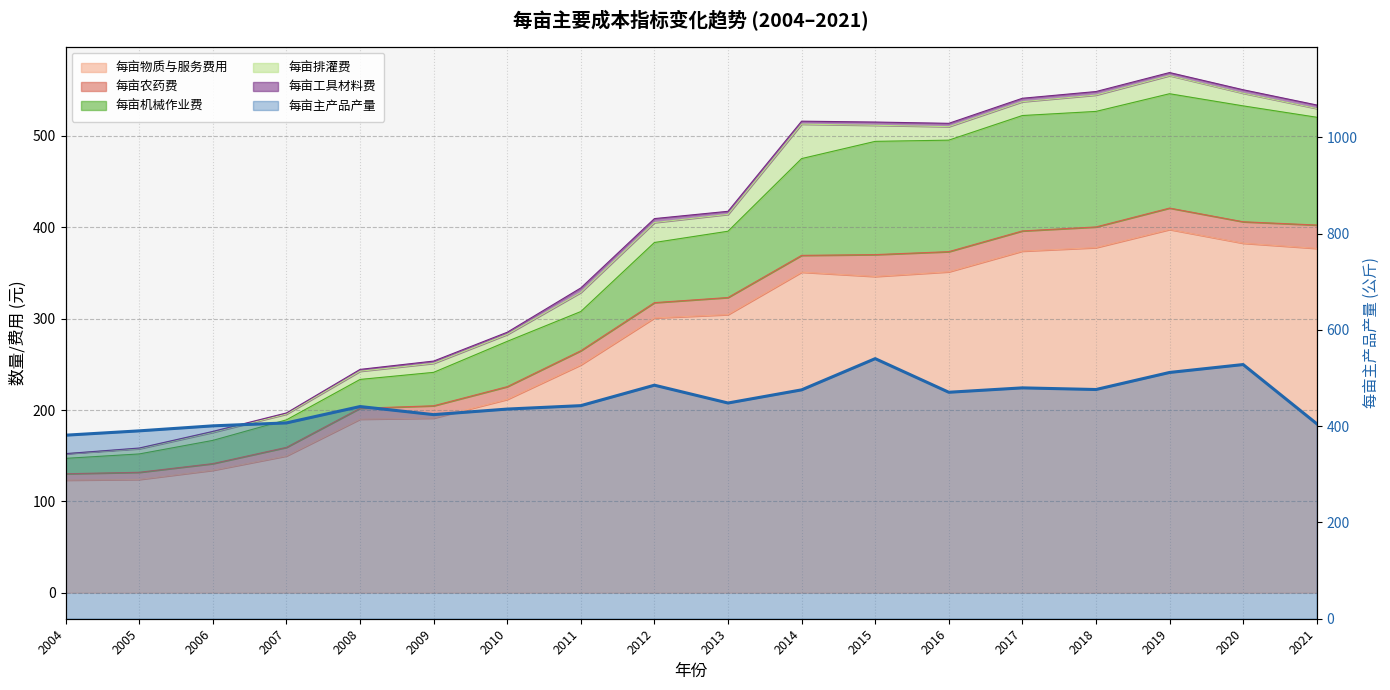

Where is 每亩主产品产量 nearest to the value 460?

2016